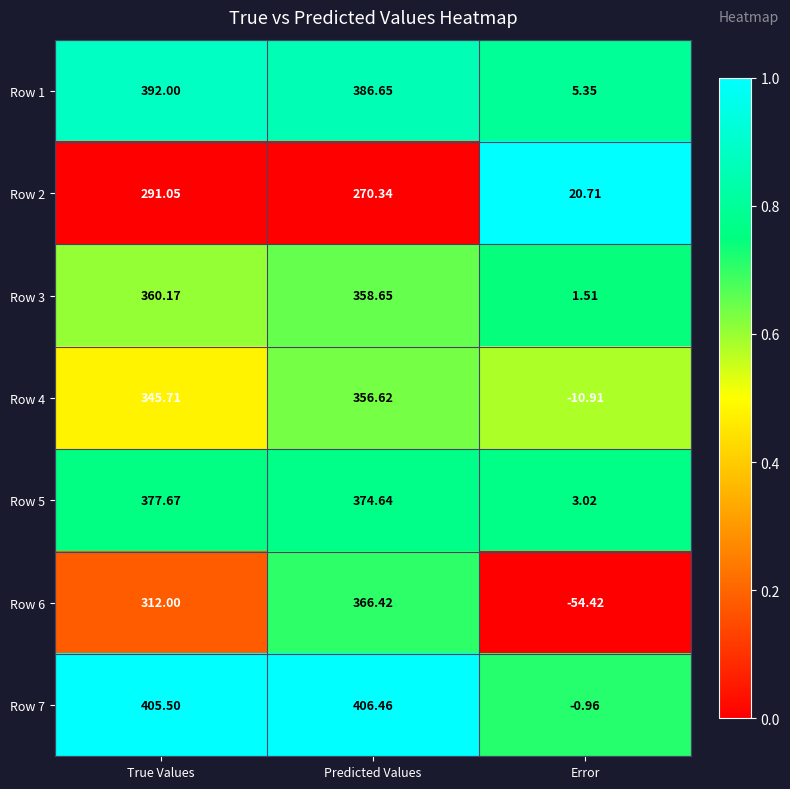

At how many categories does at least one series exceed 0?

3